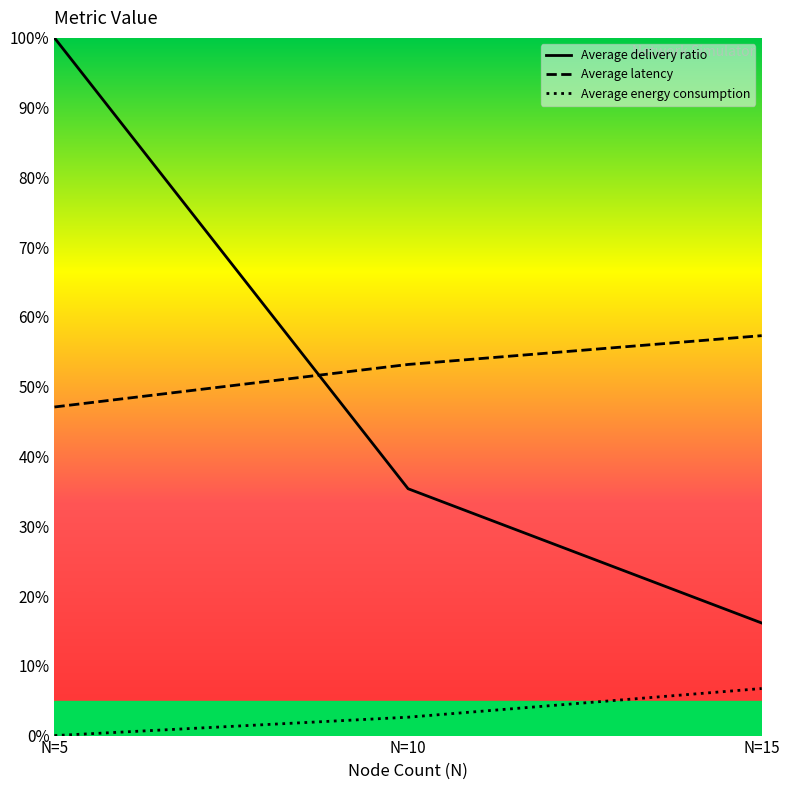

What is the difference between the Average delivery ratio values at N=10 and N=5?

64.6